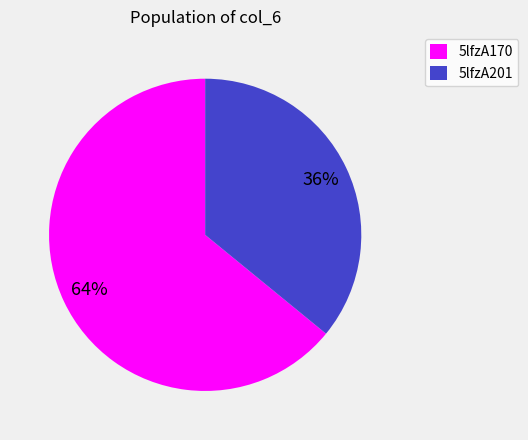

Between 5lfzA170 and 5lfzA201, which is larger?

5lfzA170